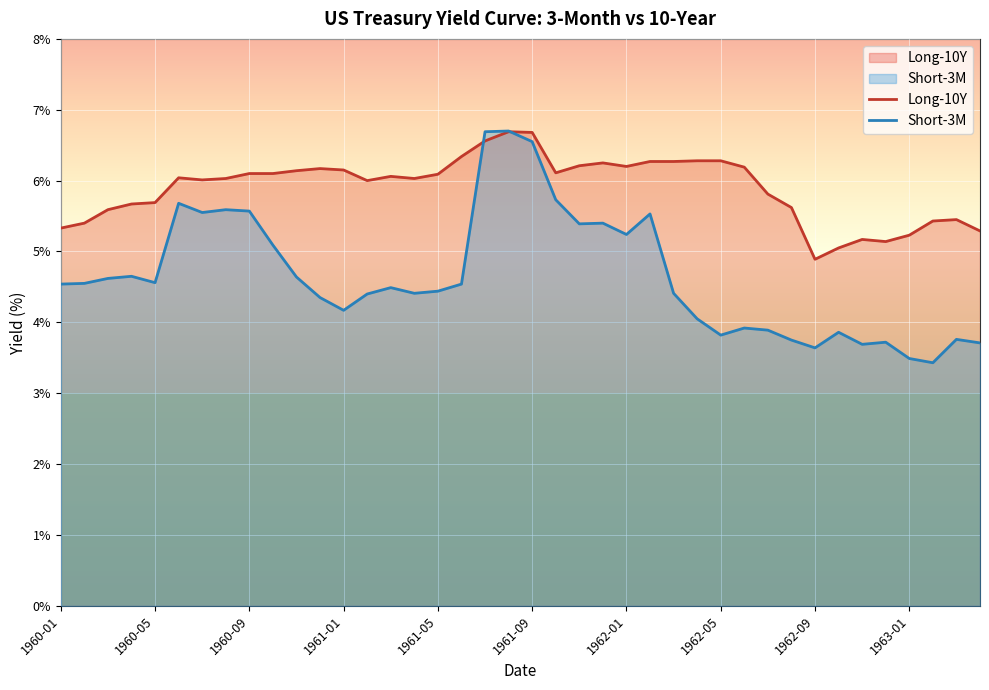

What is the minimum value for Short-3M?

3.4